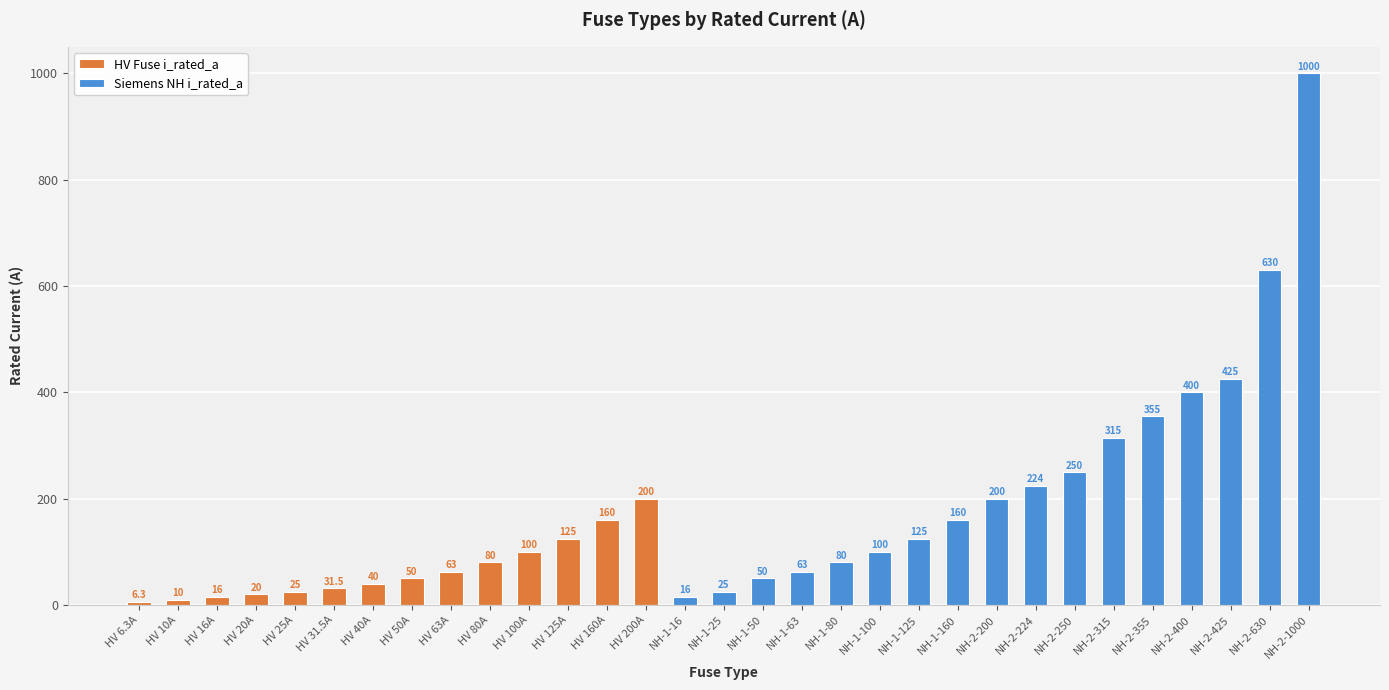

What is the ratio of the value at HV 200A to the value at HV 100A?

2.0